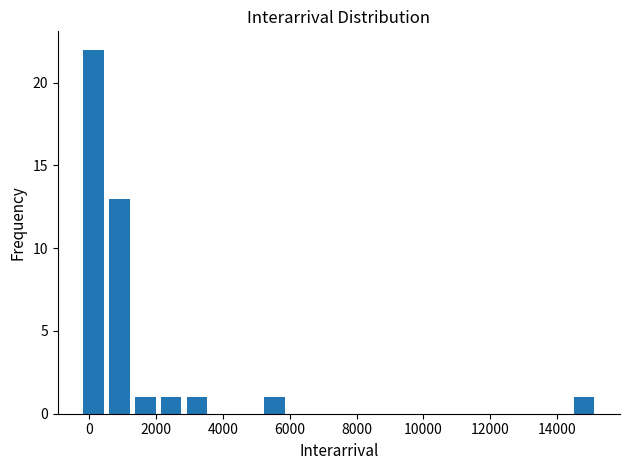

Around what value on the x-axis is the tallest bar? Give the approximate position of its centre, as read against the axis.

200